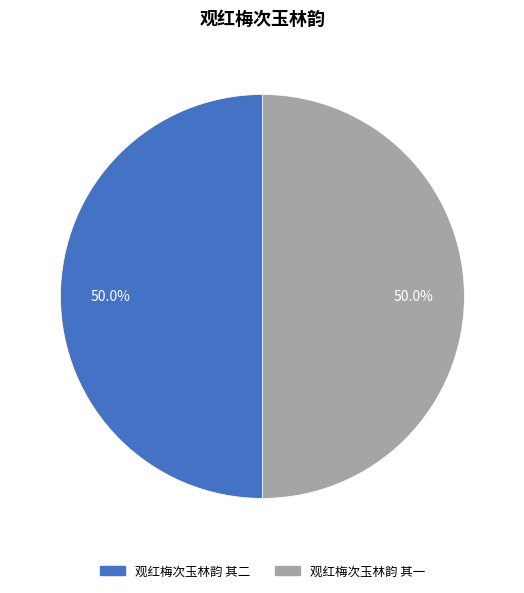

Approximately how many times larger is the value at 观红梅次玉林韵 其一 compared to 观红梅次玉林韵 其二?

1.0